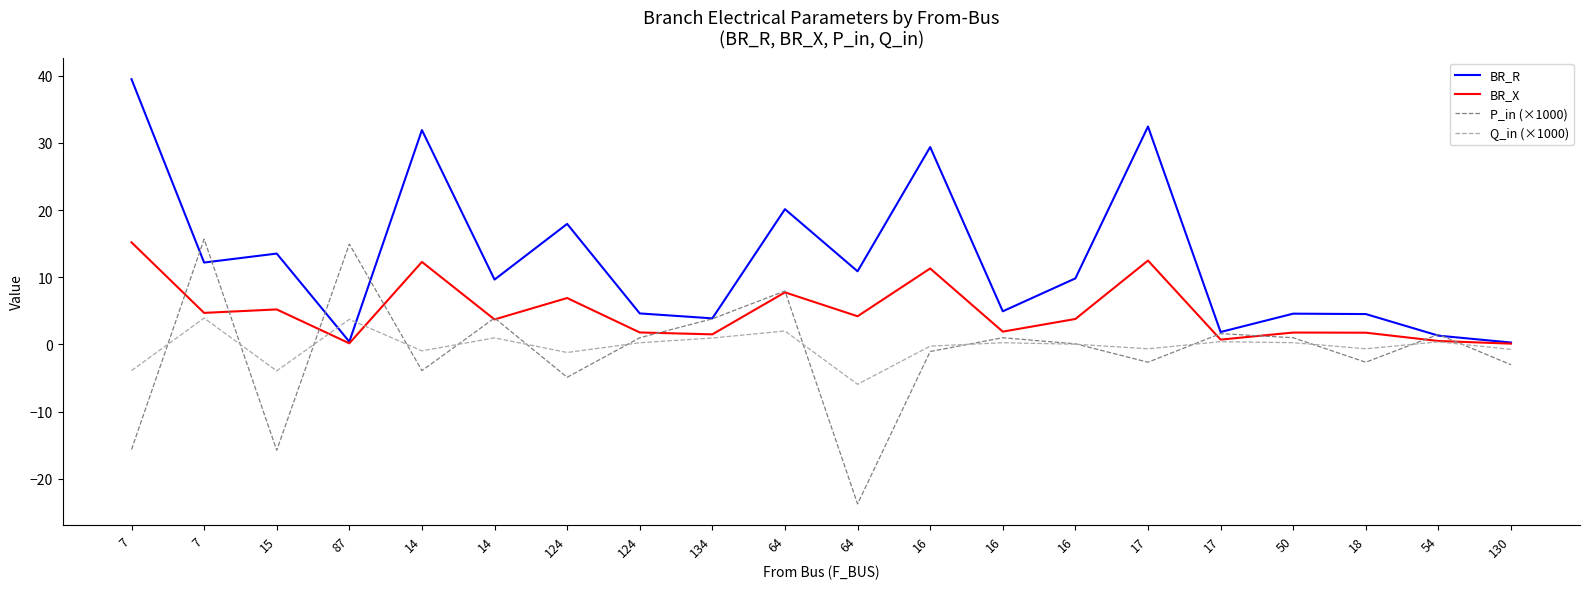

True or false: BR_R has more than 1 points higher than both neighbors.

True